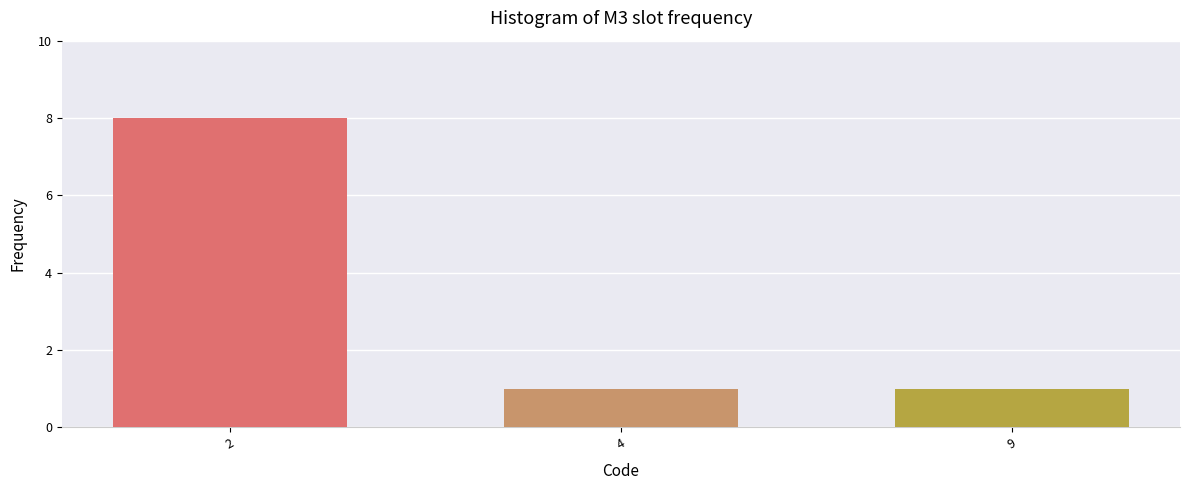

Count the number of data series in this chart.

1